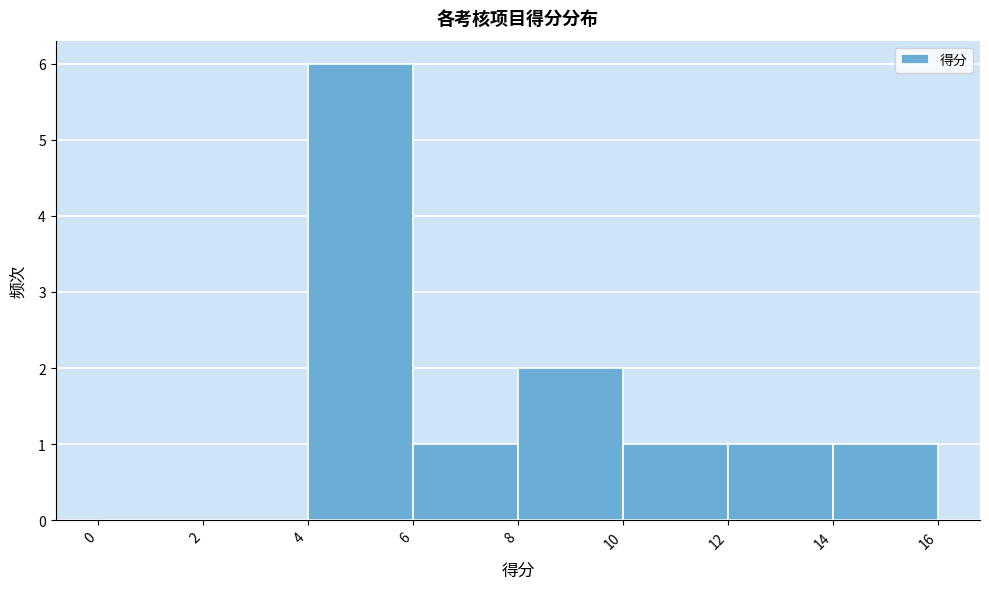

Which range on the x-axis has the tallest bar?

4 to 6